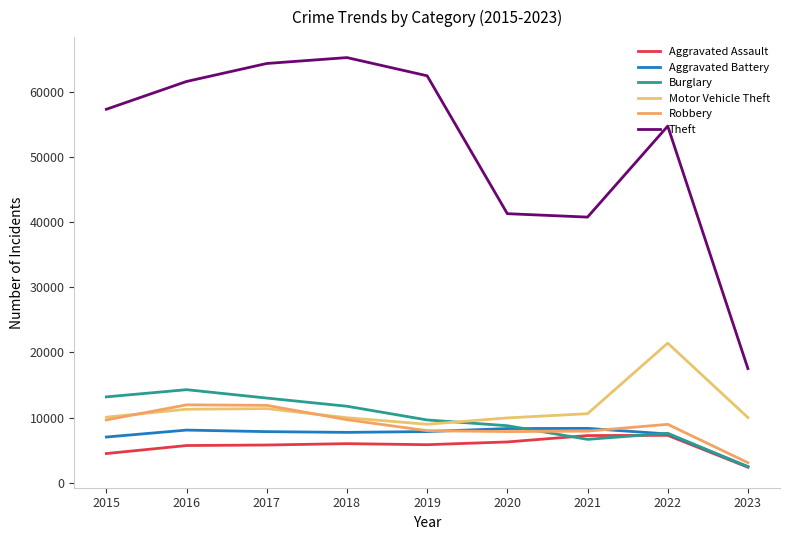

Which series has the largest total across all categories?

Theft